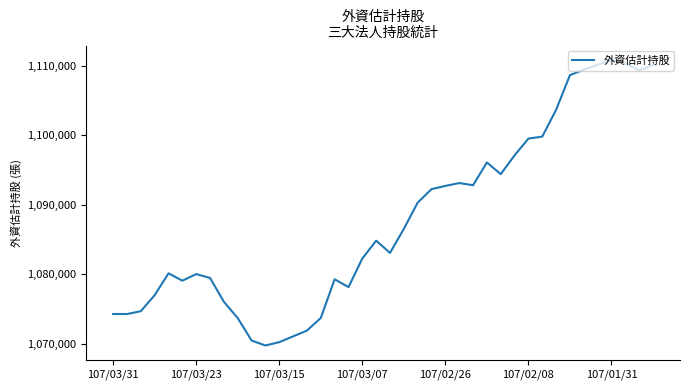

What is the smallest value displayed?

1069778